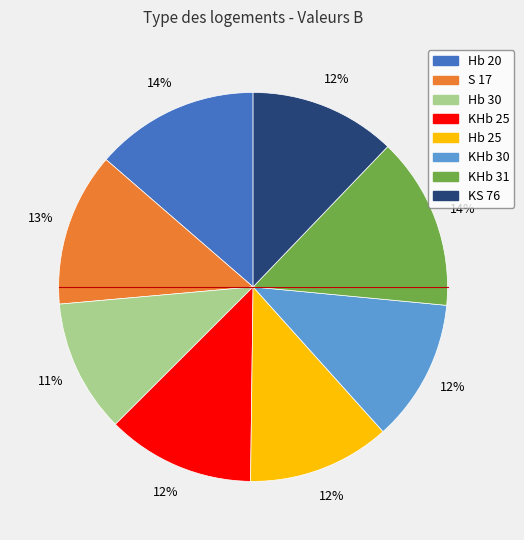

The Hb 25 slice represents 12% of the pie. True or false?

True